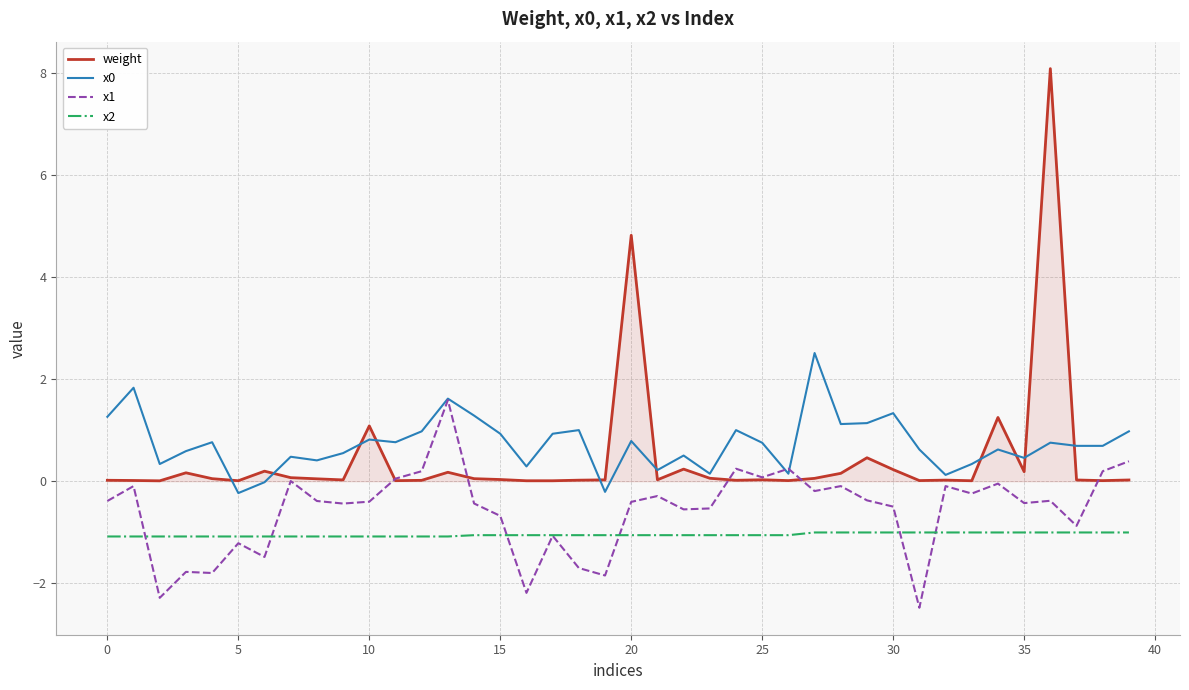

What is the minimum value shown in the chart?

-2.5